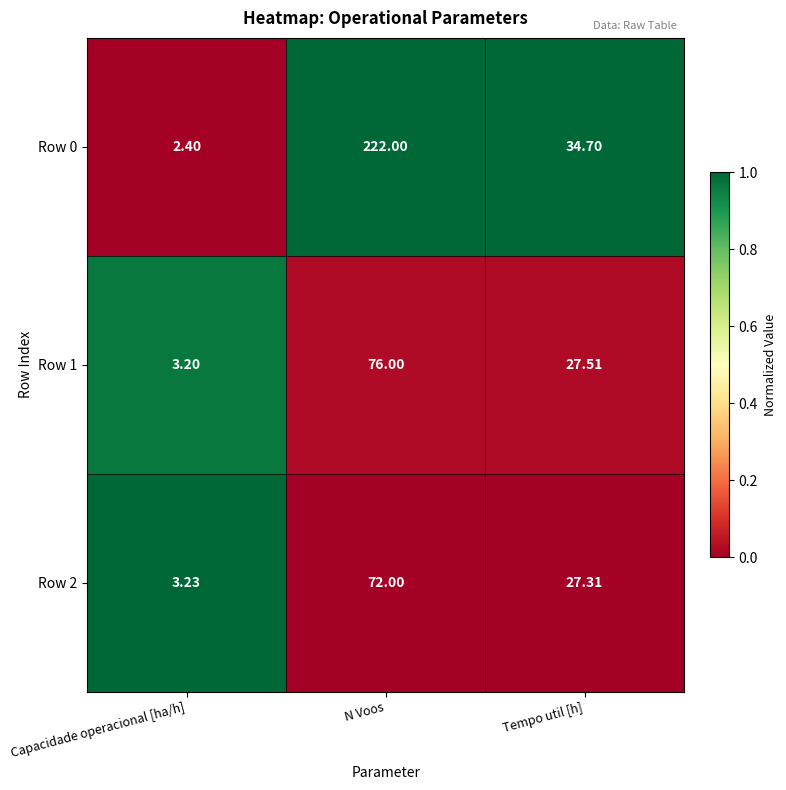

Is the value of Row 1 at Tempo util [h] greater than the value of Row 0 at Tempo util [h]?

No